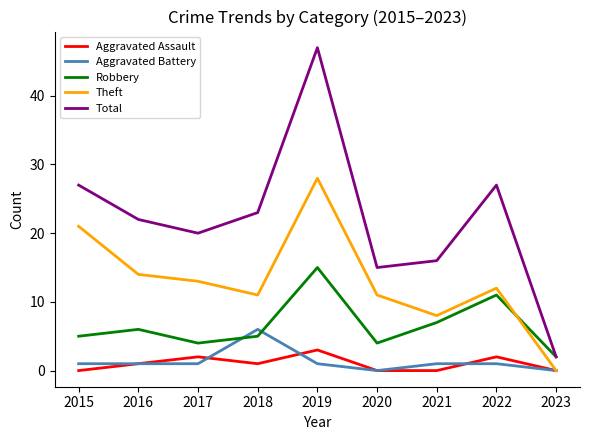

List the series in order of their peak value, highest first.

Total, Theft, Robbery, Aggravated Battery, Aggravated Assault